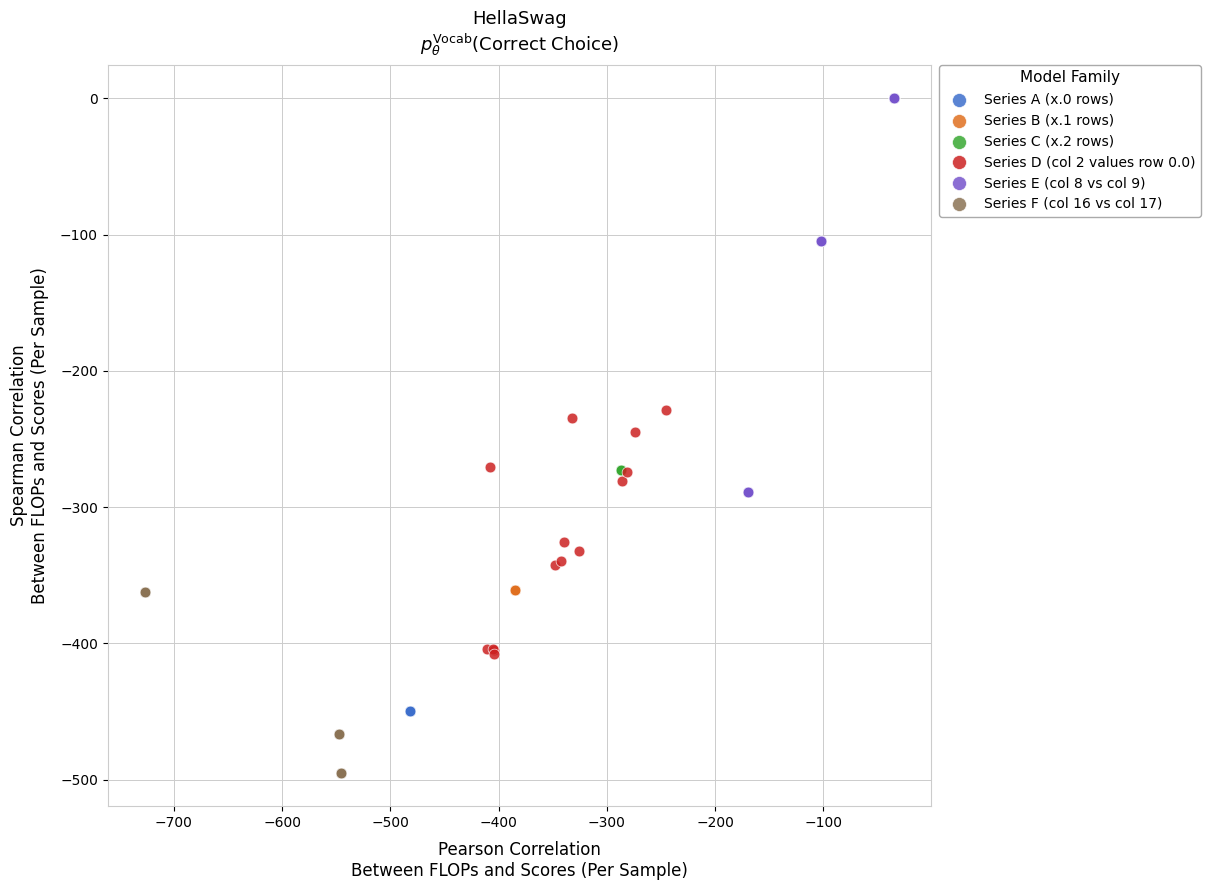

Which series reaches the minimum Y coordinate?

Series F (col 16 vs col 17)